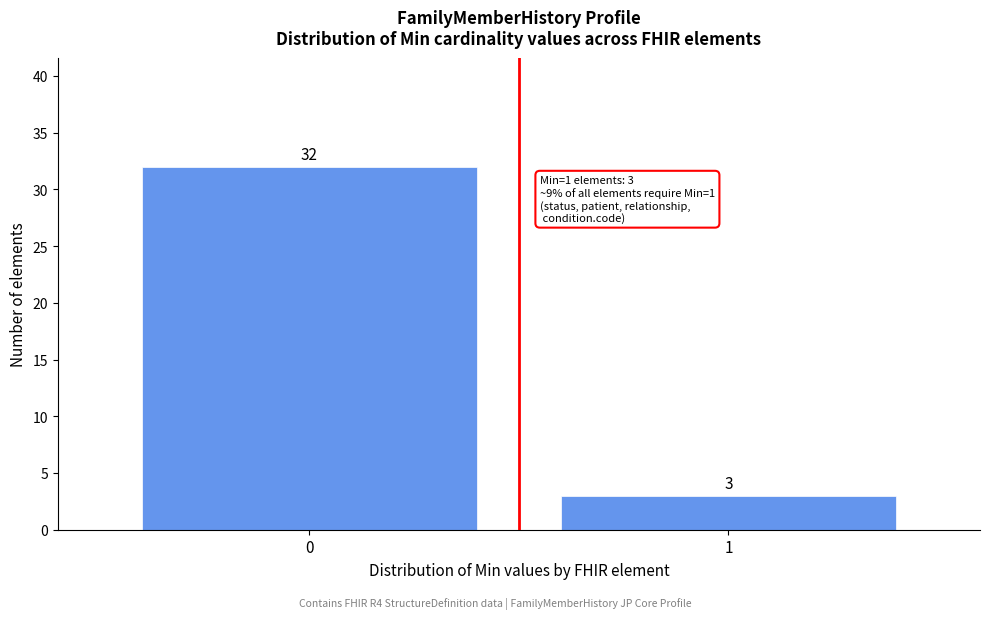

Reading right to left, list all the values displayed in this chart.

1=3	0=32